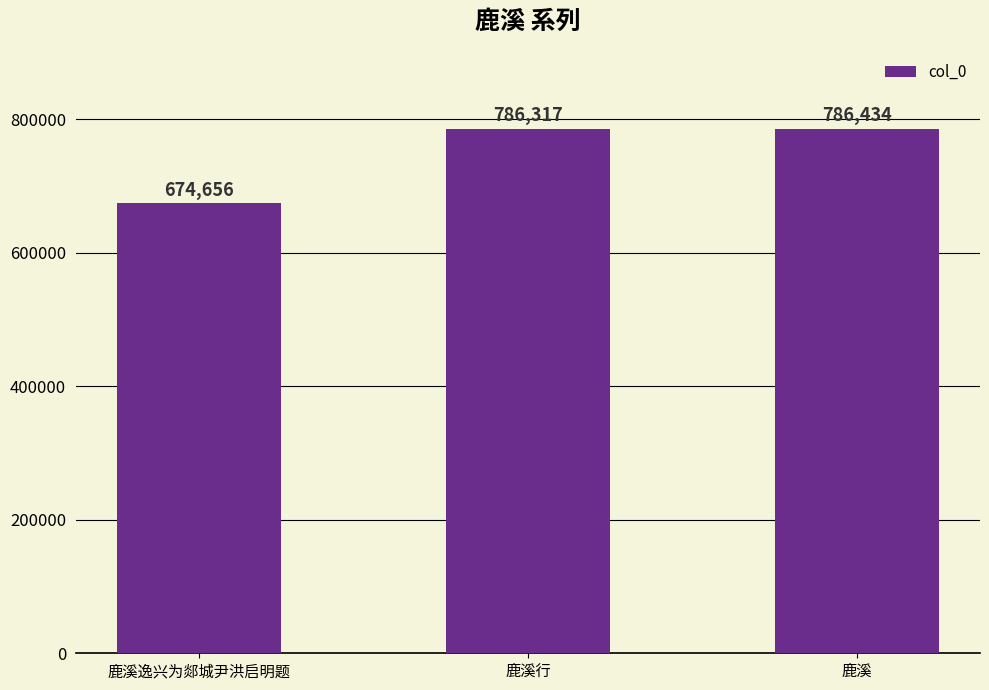

What is the average value?

749136